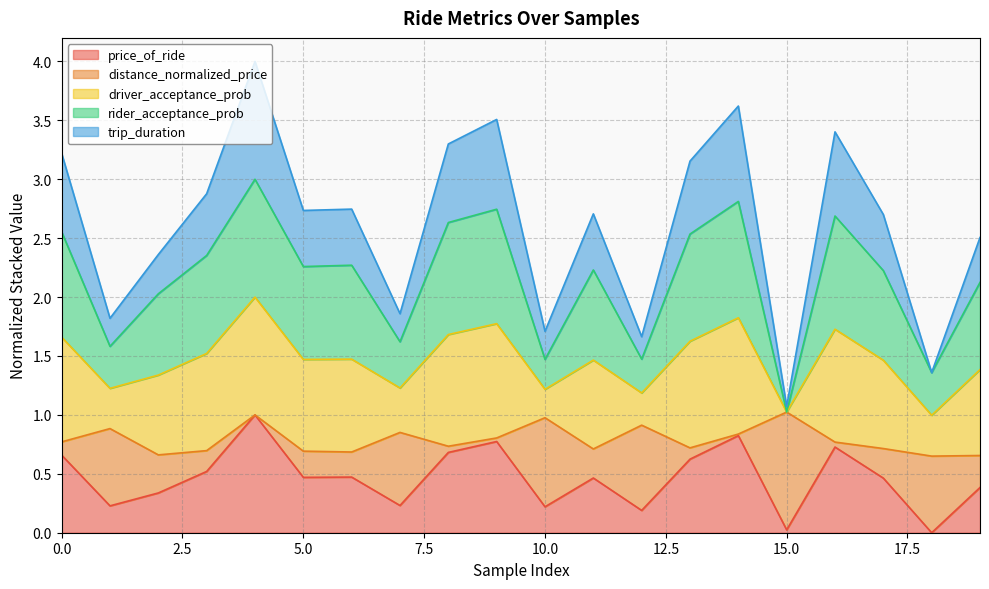

Does the chart have visible grid lines?

Yes